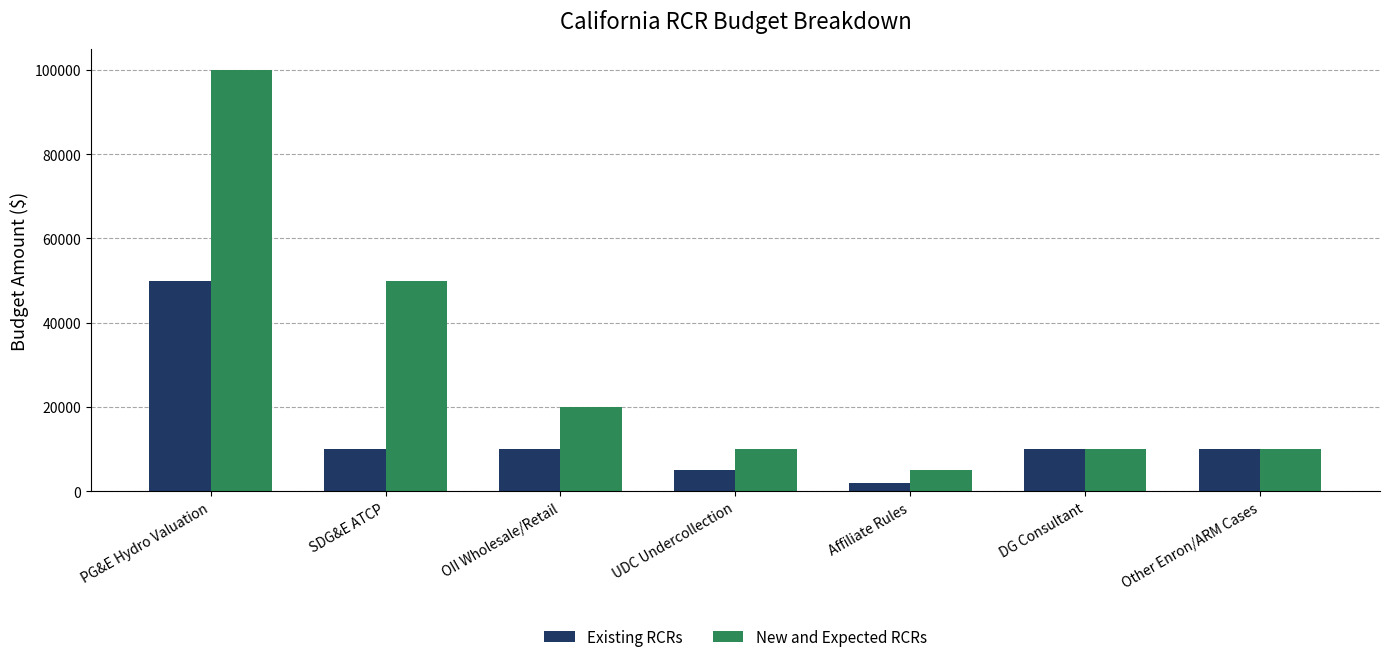

Which series has the largest total across all categories?

New and Expected RCRs